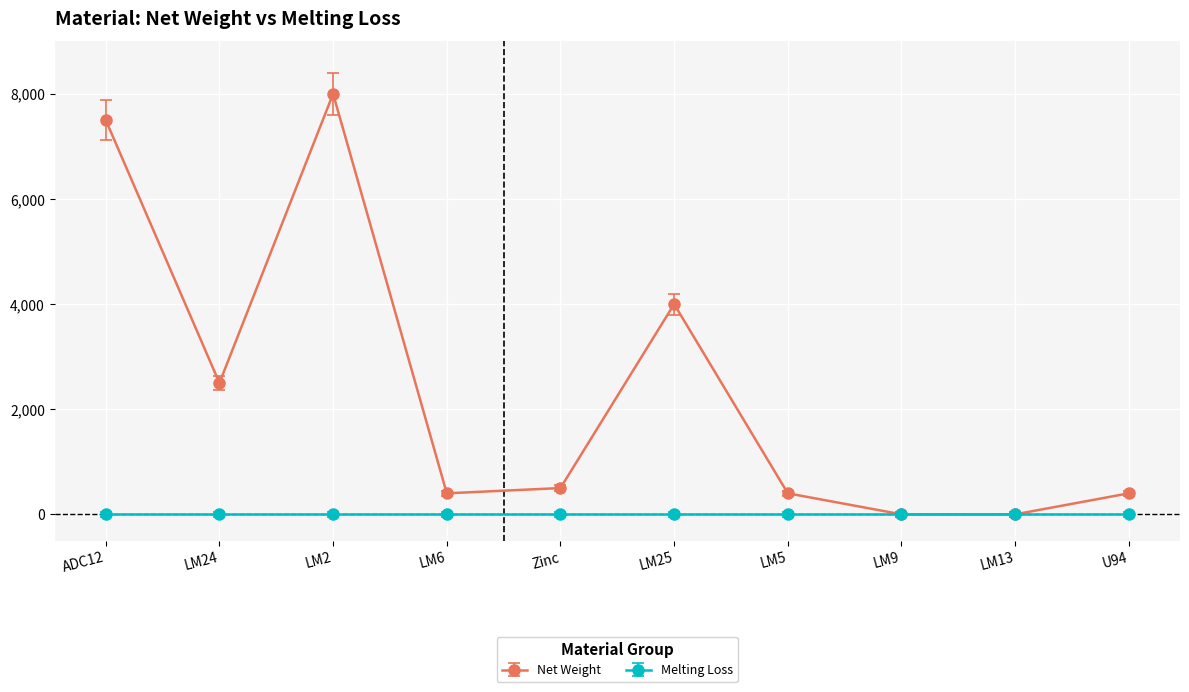

Reading left to right, what are all the values shown in this chart?

Net Weight: 7500	2500	8000	400	500	4000	400	0	0	400
Melting Loss: 0	0	0	0	0	0	0	0	0	0